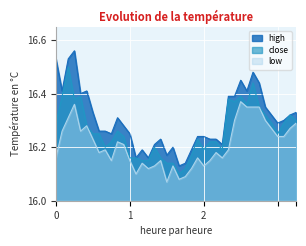

Which series has the widest spread of values?

high